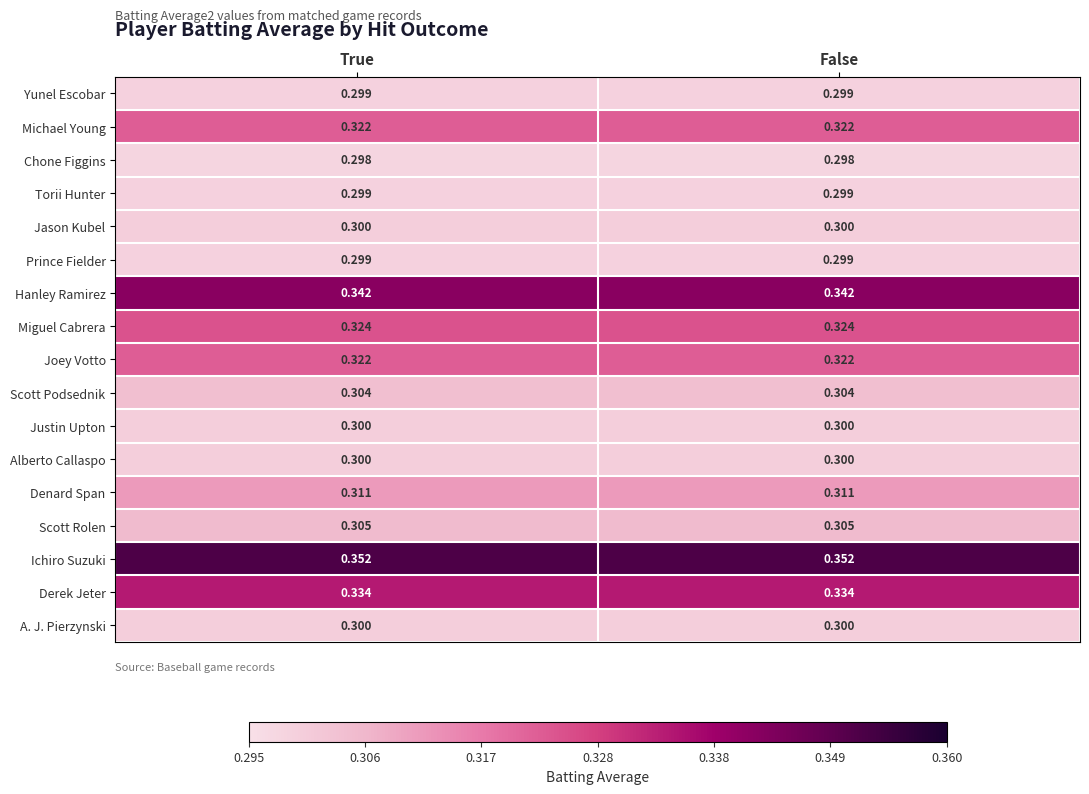

Is the value of Denard Span at True greater than the value of Jason Kubel at True?

Yes